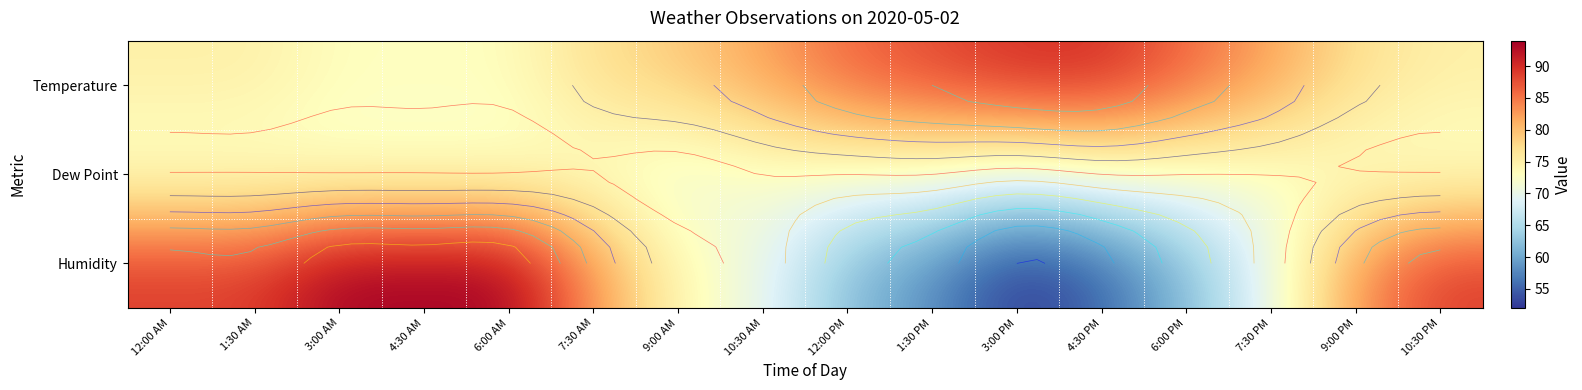

Which category has the lowest value in the Humidity series?

3:00 PM